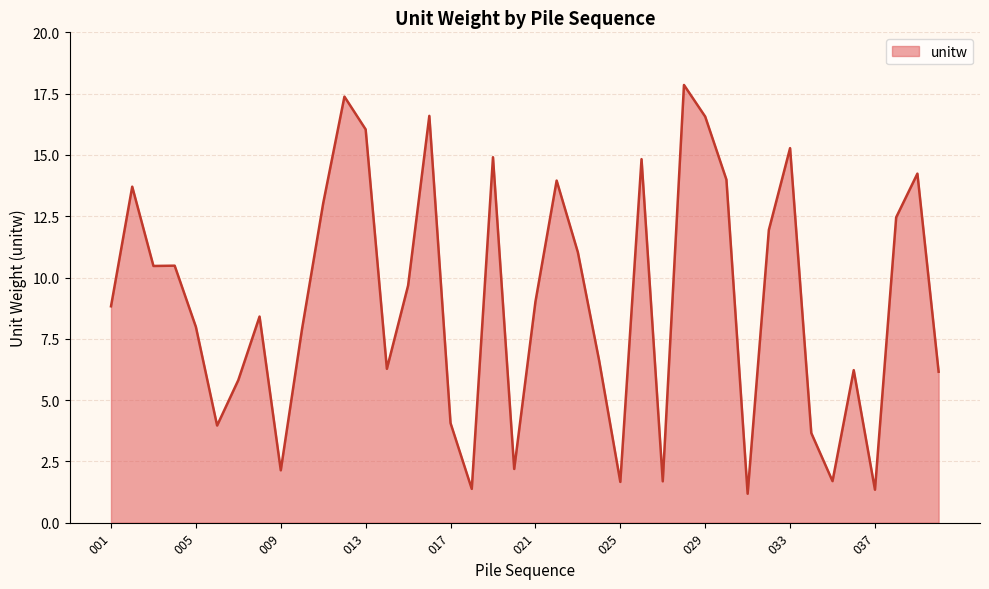

What is the minimum value shown in the chart?

1.2